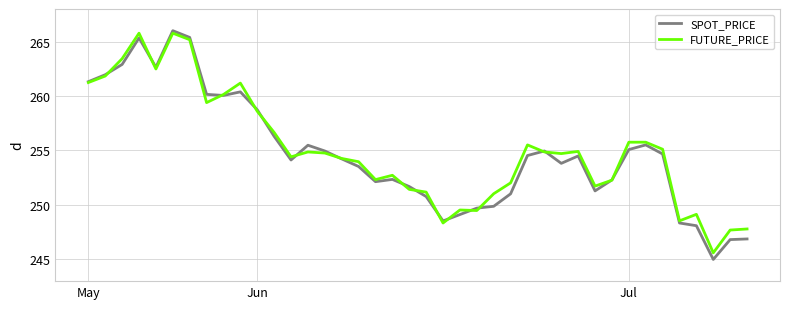

How many lines are shown in the chart?

2